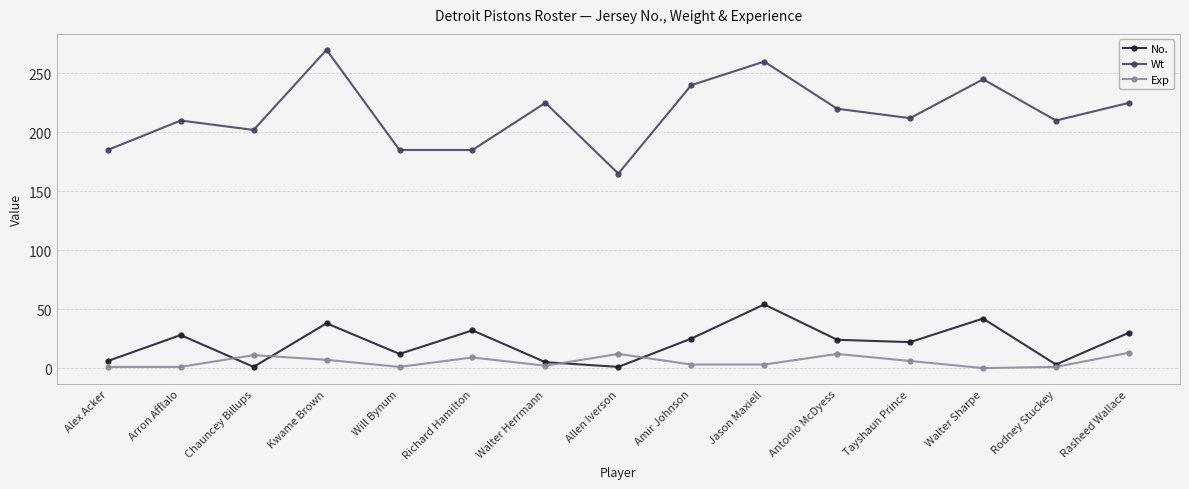

Is this an area chart (filled region under the line)?

No